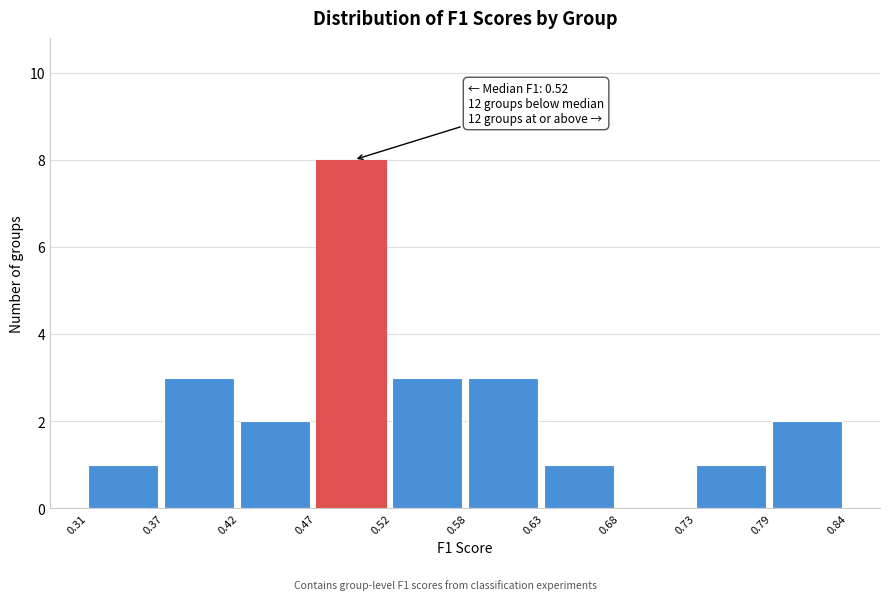

Over which range of the x-axis is the bar tallest?

0.47 to 0.52